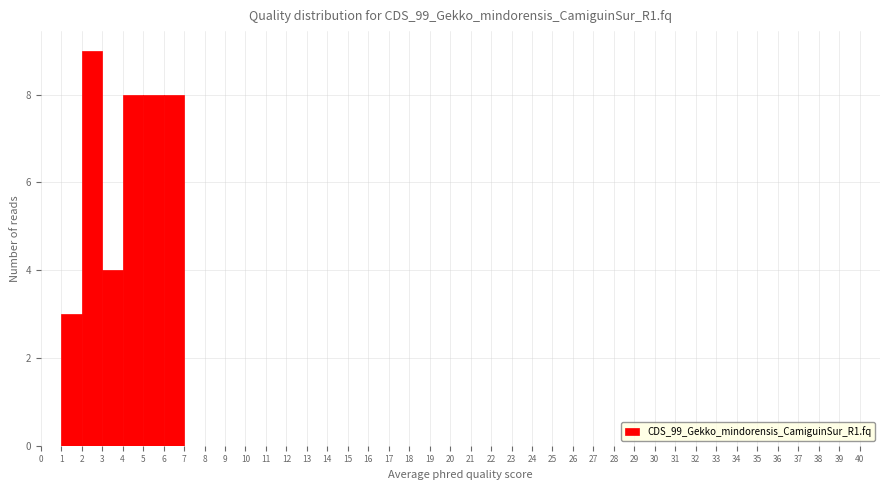

Reading left to right, list every bar in this chart as the range it spans on the x-axis followed by its height. The values are not printed on the chart, so give them approximately, as read against the axis.

0 to 1: 0
1 to 2: 3
2 to 3: 9
3 to 4: 4
4 to 5: 8
5 to 6: 8
6 to 7: 8
7 to 8: 0
8 to 9: 0
9 to 10: 0
10 to 11: 0
11 to 12: 0
12 to 13: 0
13 to 14: 0
14 to 15: 0
15 to 16: 0
16 to 17: 0
17 to 18: 0
18 to 19: 0
19 to 20: 0
20 to 21: 0
21 to 22: 0
22 to 23: 0
23 to 24: 0
24 to 25: 0
25 to 26: 0
26 to 27: 0
27 to 28: 0
28 to 29: 0
29 to 30: 0
30 to 31: 0
31 to 32: 0
32 to 33: 0
33 to 34: 0
34 to 35: 0
35 to 36: 0
36 to 37: 0
37 to 38: 0
38 to 39: 0
39 to 40: 0
40 to 41: 0